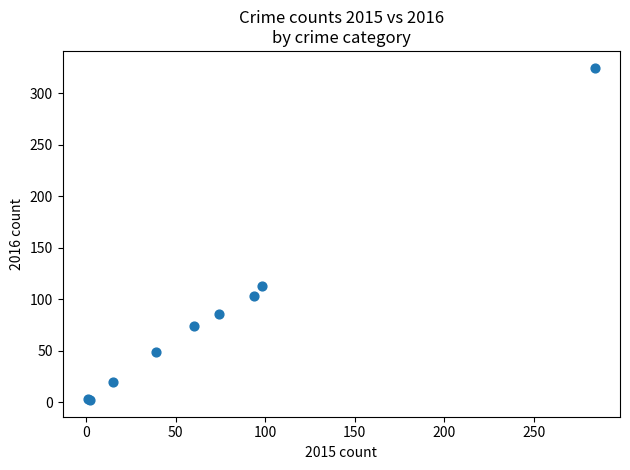

What Y value in the scatter plot is closest to 163?

113